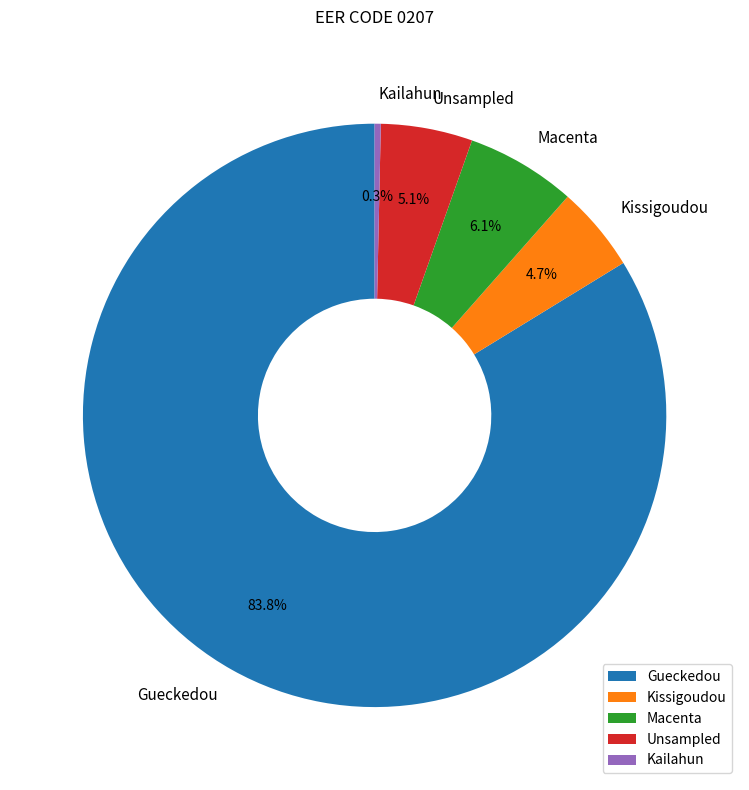

Count the number of slices in the pie.

5